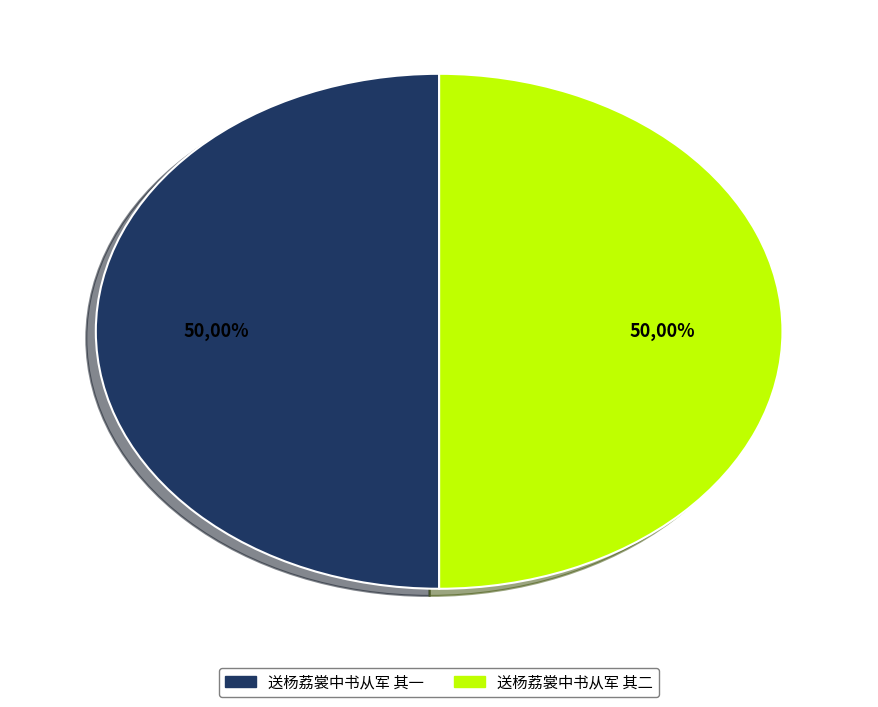

How many slices are in this pie chart?

2